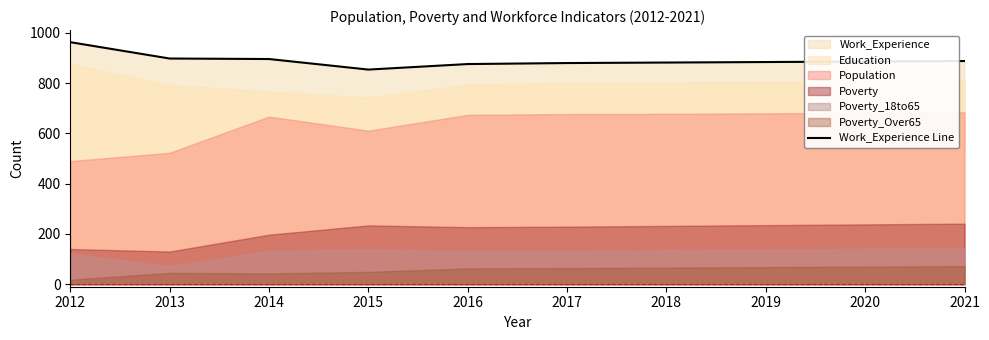

The chart shows a value of 1461 at 2014. True or false?

False